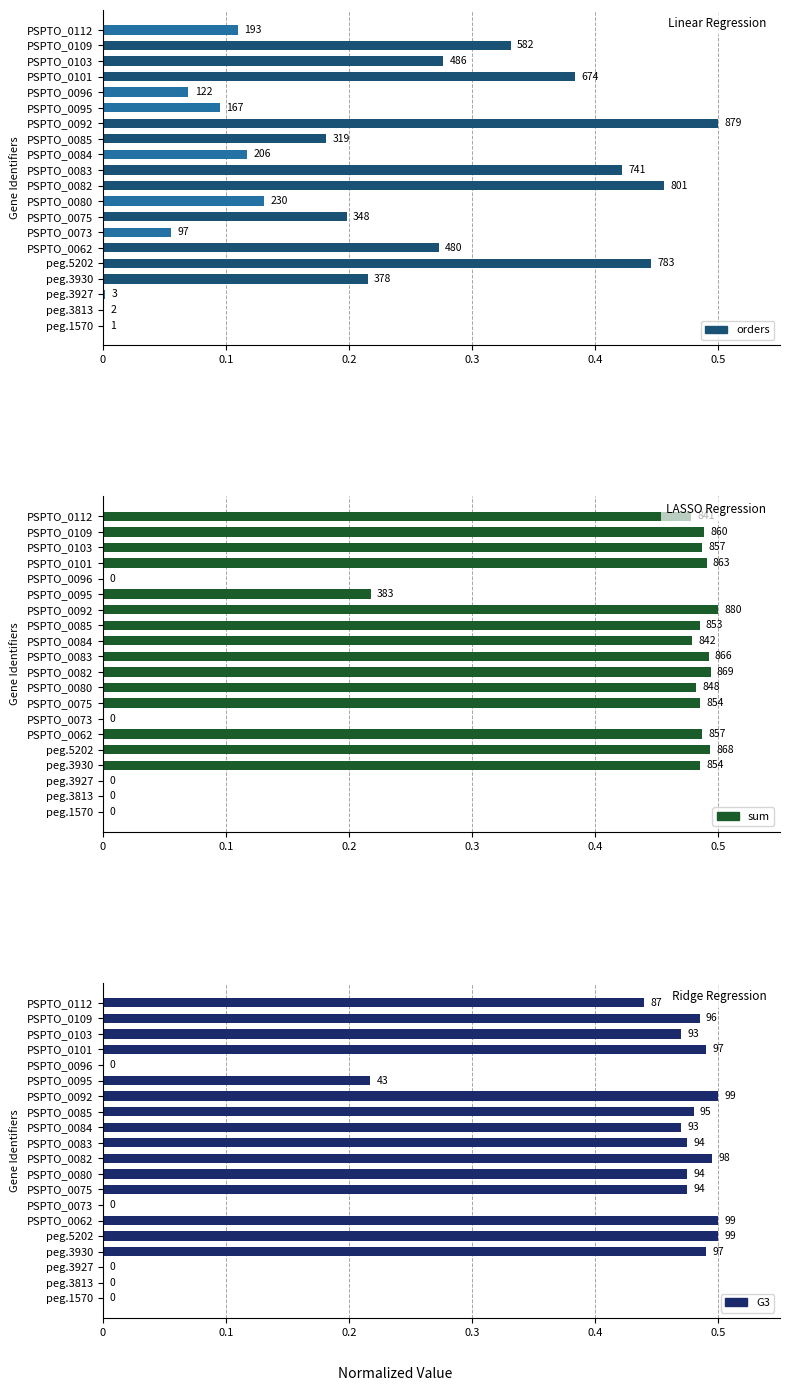

True or false: orders has a value of 0.0 at 14.

False